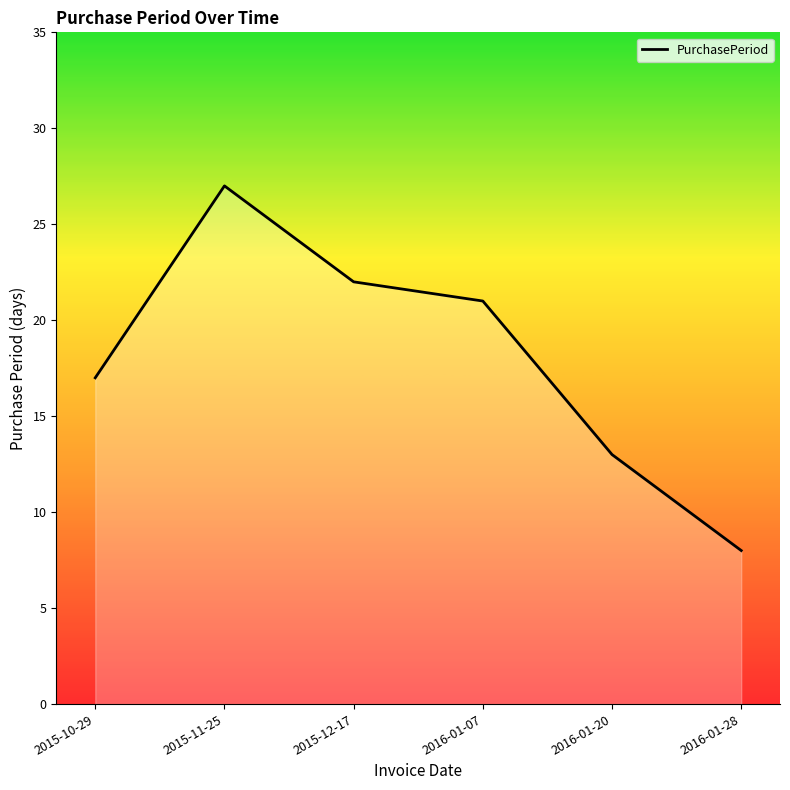

How many interior local peaks (higher than both neighbors) does the data have?

1